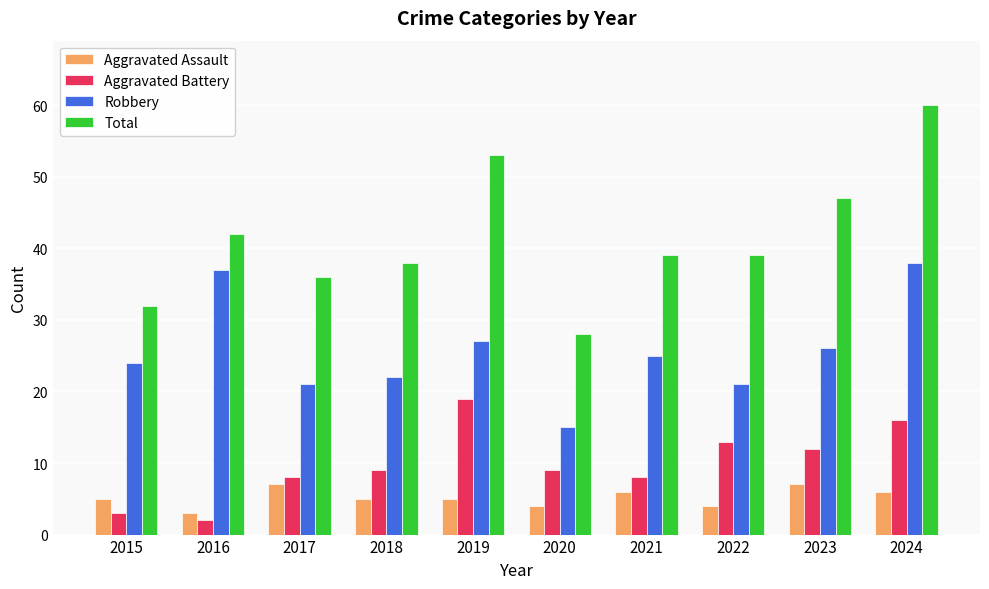

What is the value of the Aggravated Assault bar at the 3rd from the left?

7